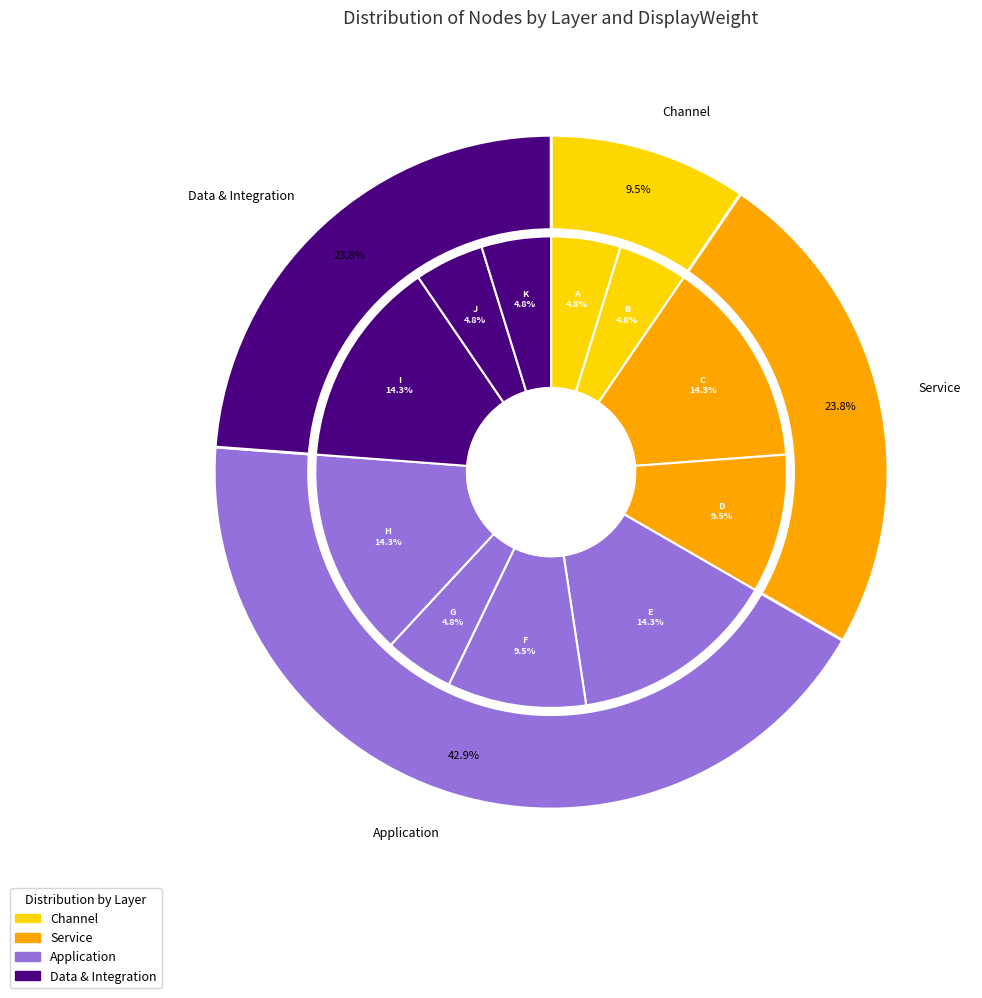

Does E account for over 50% of the chart?

No